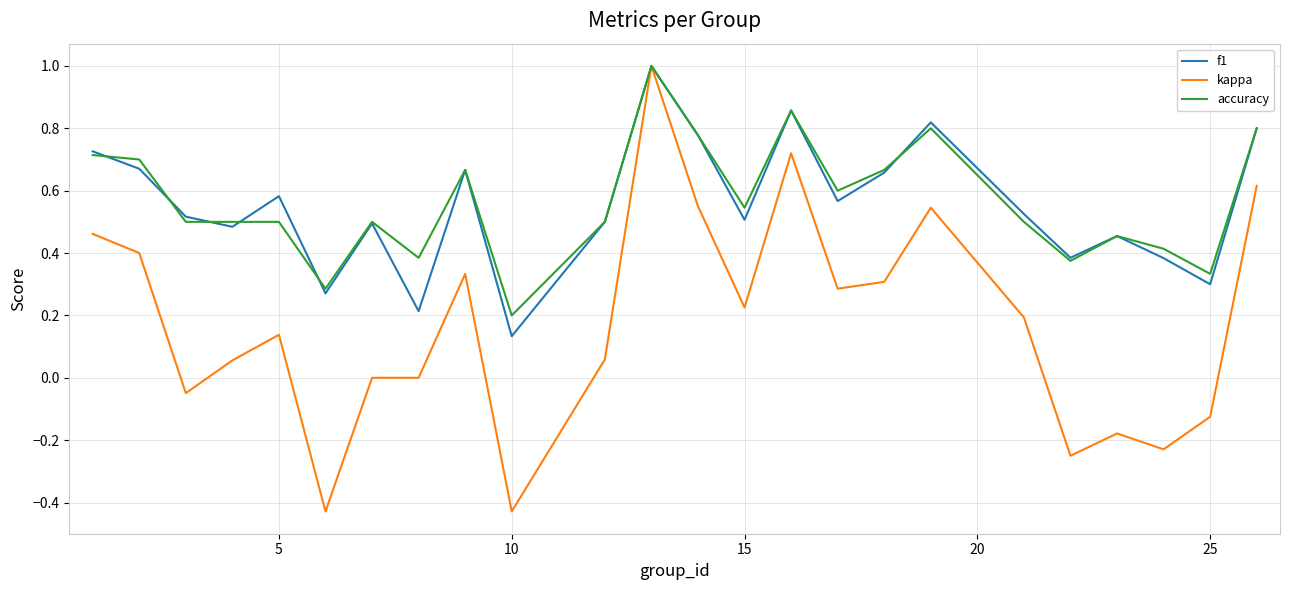

What is the highest value of the f1 series?

1.0